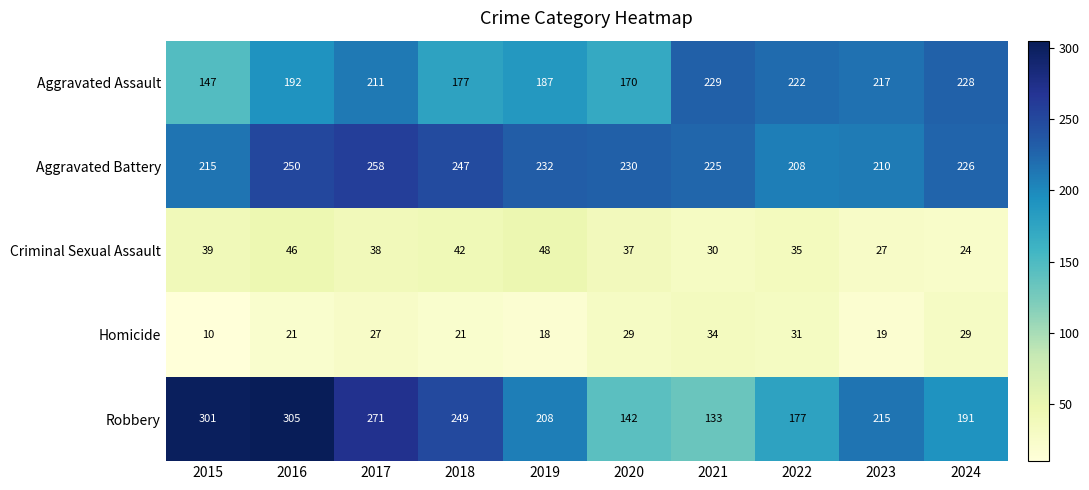

Is the value of Robbery at 2019 greater than the value of Criminal Sexual Assault at 2017?

Yes